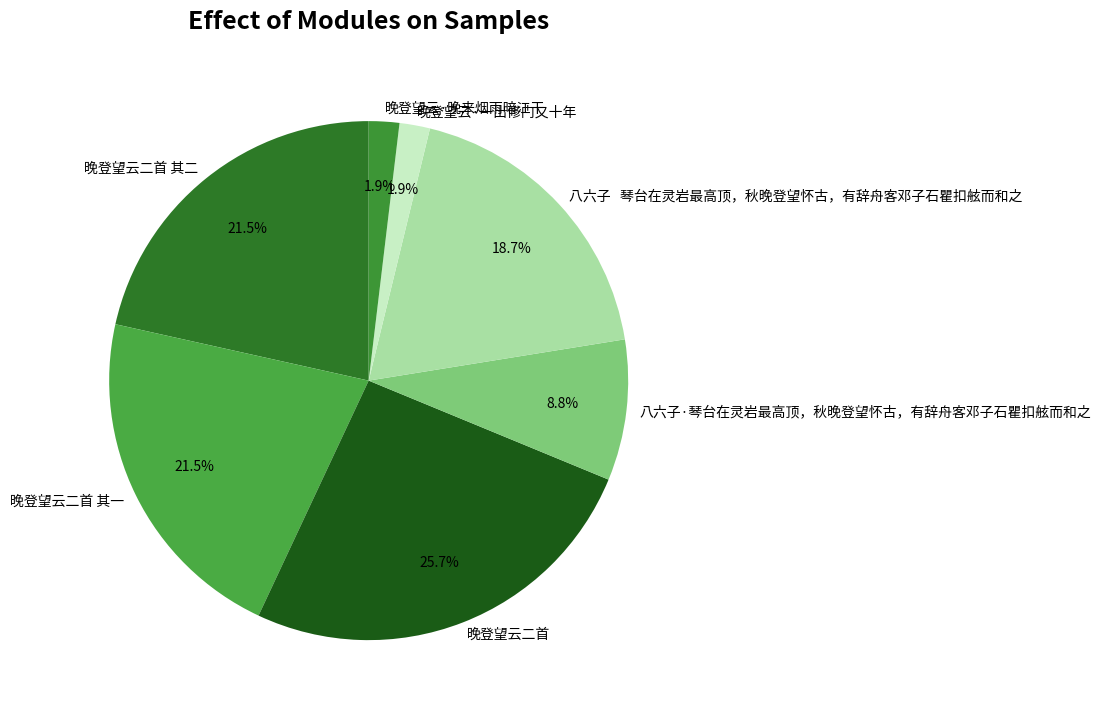

How many segments does this pie chart have?

7